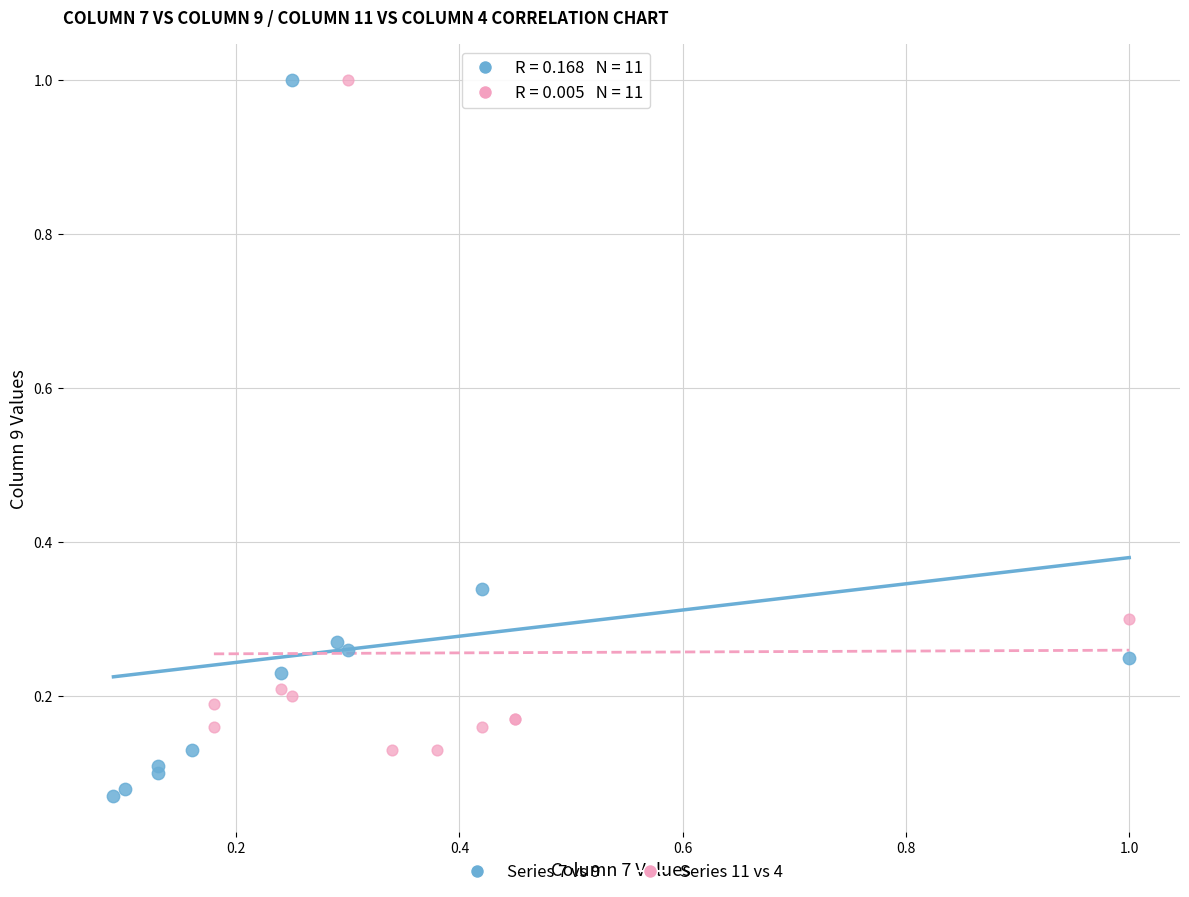

Which series reaches the minimum Y coordinate?

Series 7 vs 9